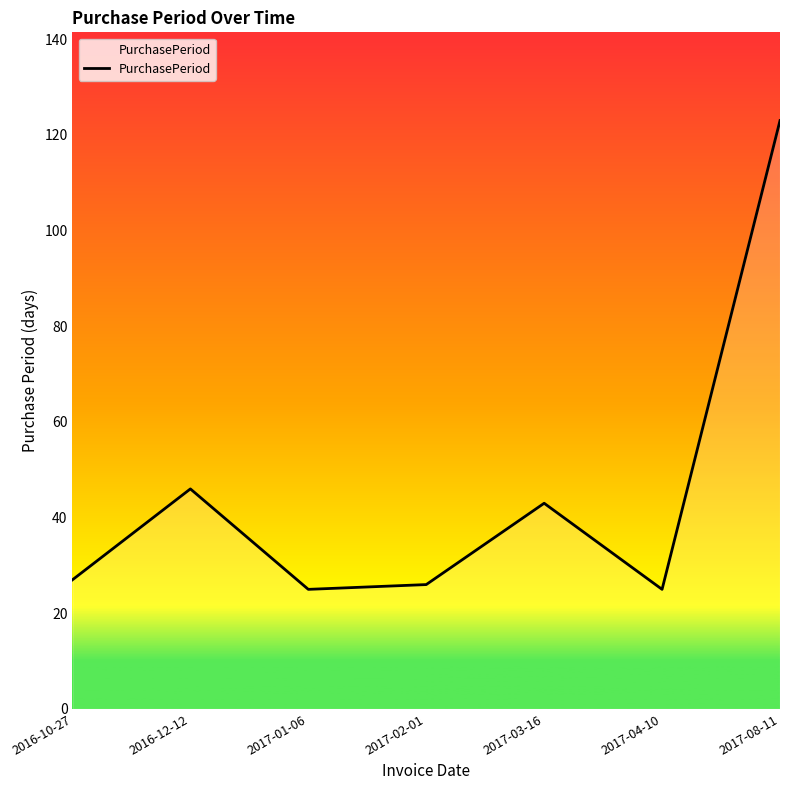

What is the ratio of the value at 2017-08-11 to the value at 2016-12-12?

2.7